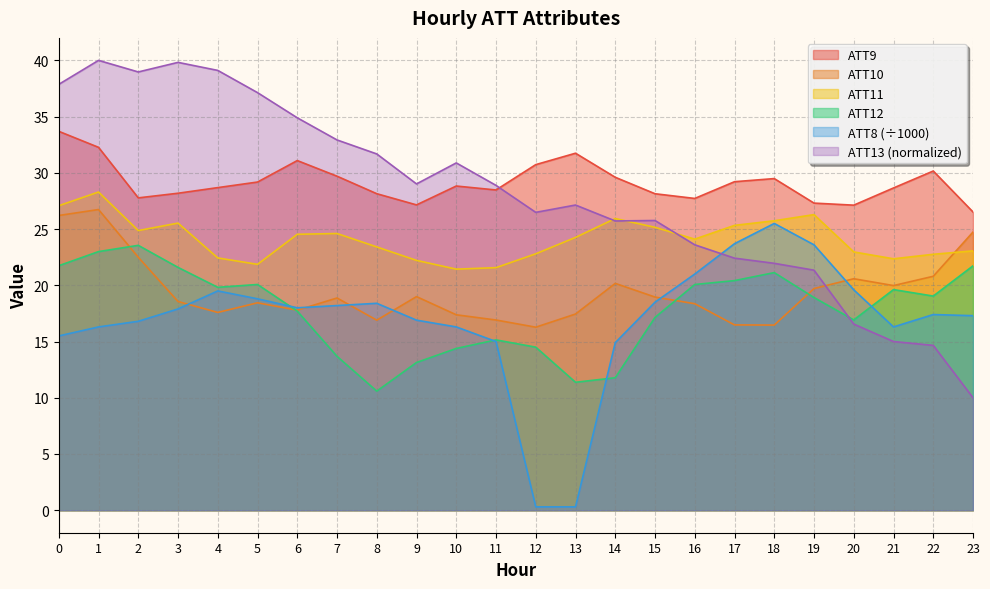

How many times do ATT13 and ATT12 cross each other?

1